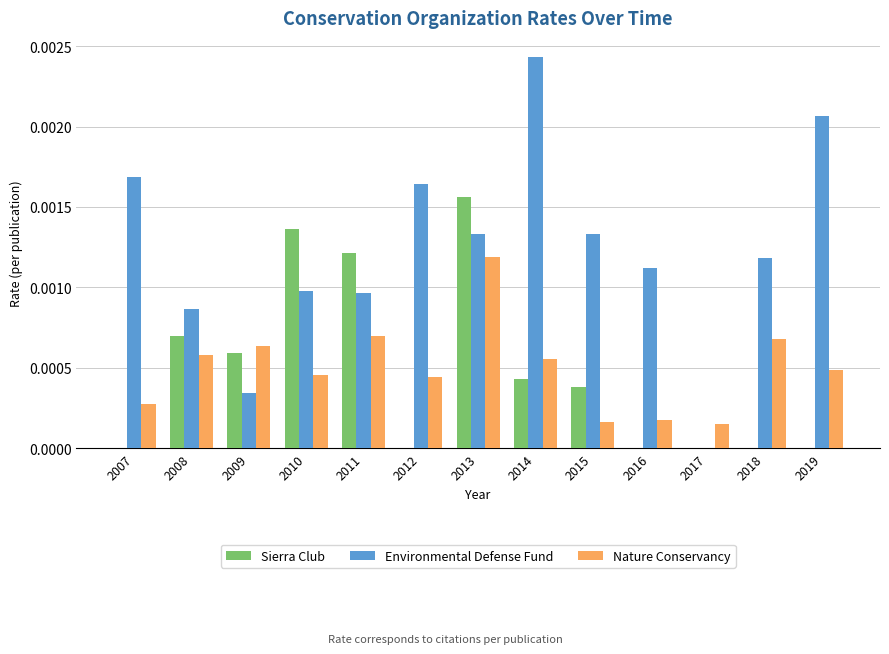

Which series changed the most between 2010 and 2015?

Sierra Club